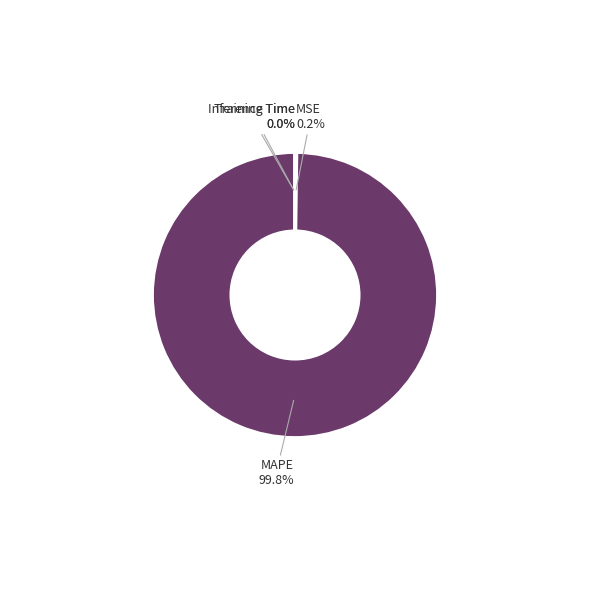

Is there any slice that represents more than half of the pie?

Yes